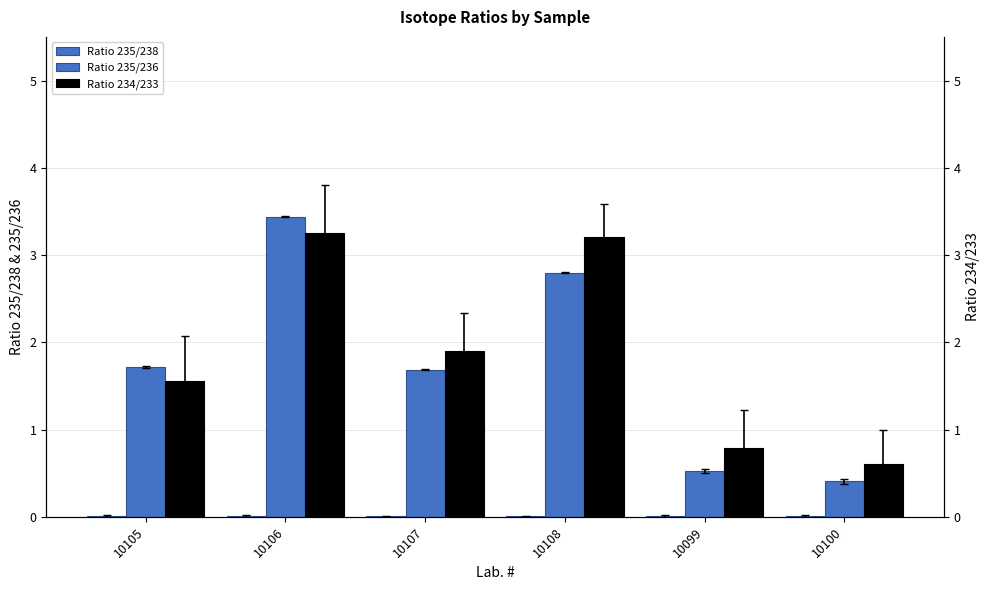

True or false: Ratio 235/238 has a value of 0.0 at 10105.

False